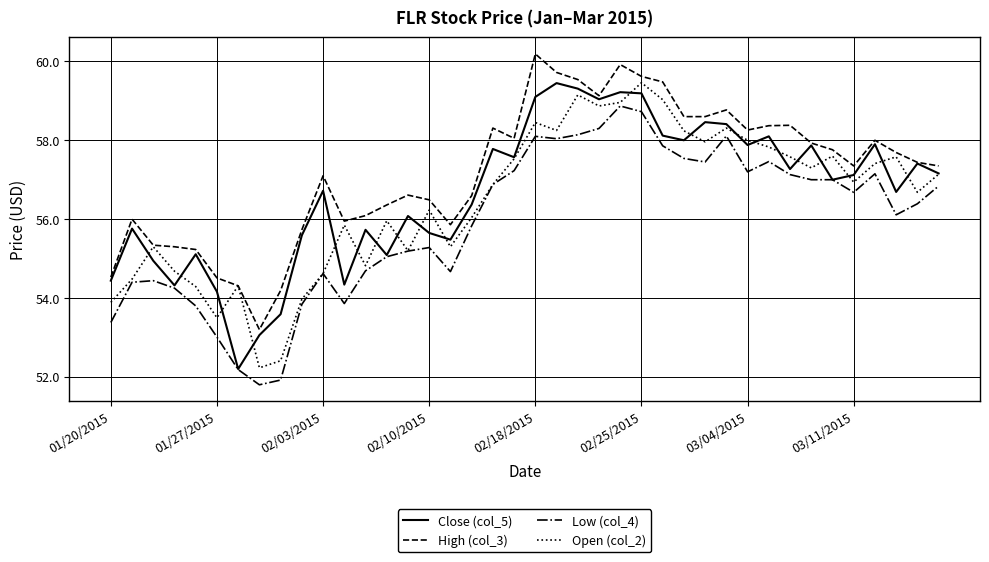

What is the smallest value displayed?

51.8